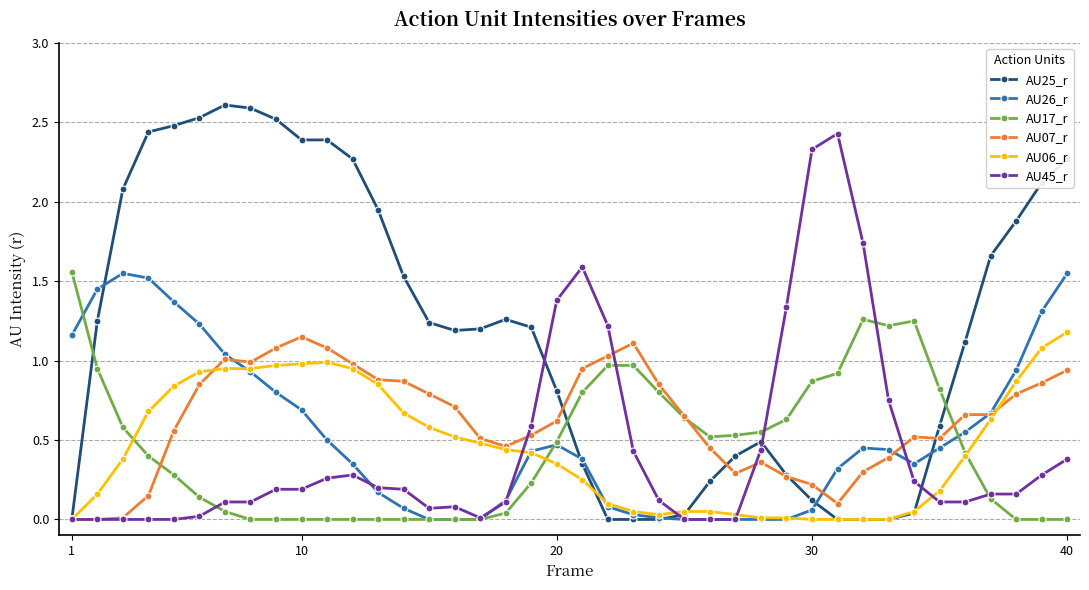

What is the greatest value displayed?

2.6